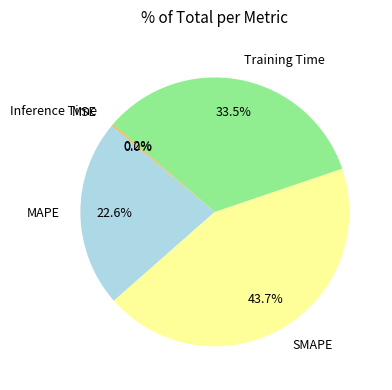

Between MAPE and SMAPE, which is larger?

SMAPE